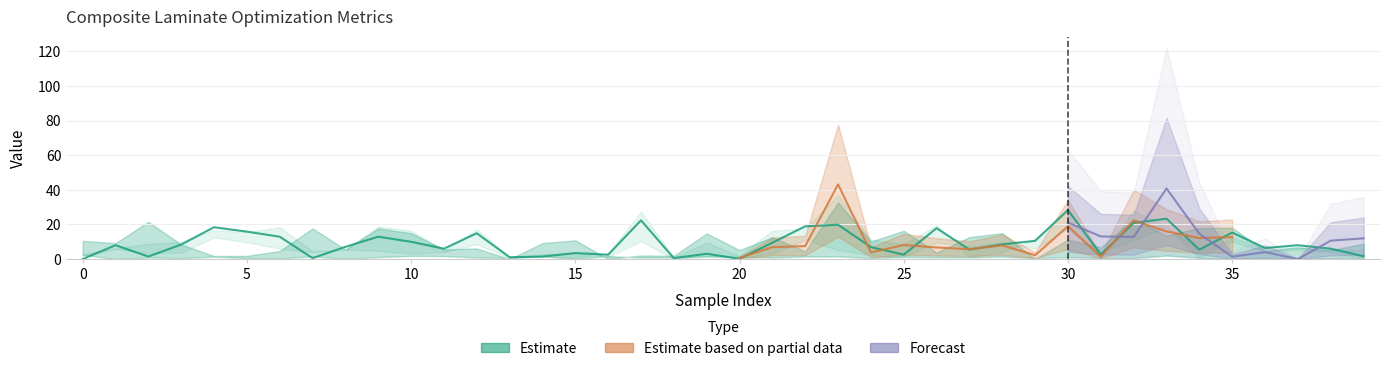

How many points are lower than both their immediate neighbors (excluding endpoints)?

12